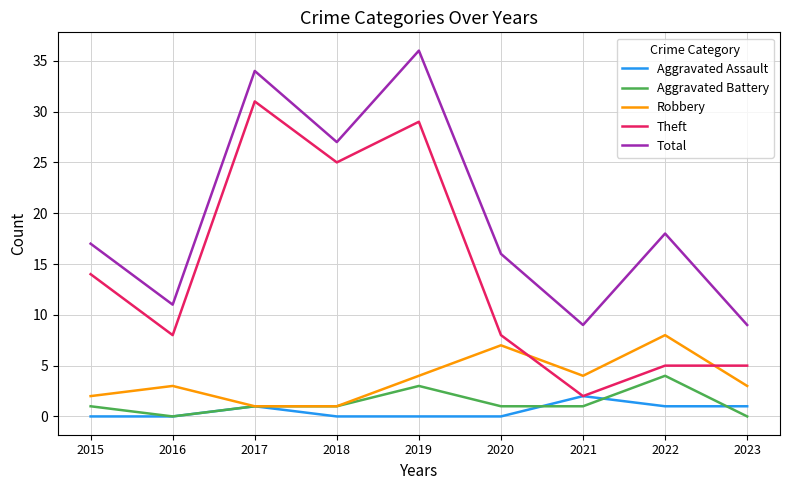

List the series in order of their peak value, highest first.

Total, Theft, Robbery, Aggravated Battery, Aggravated Assault